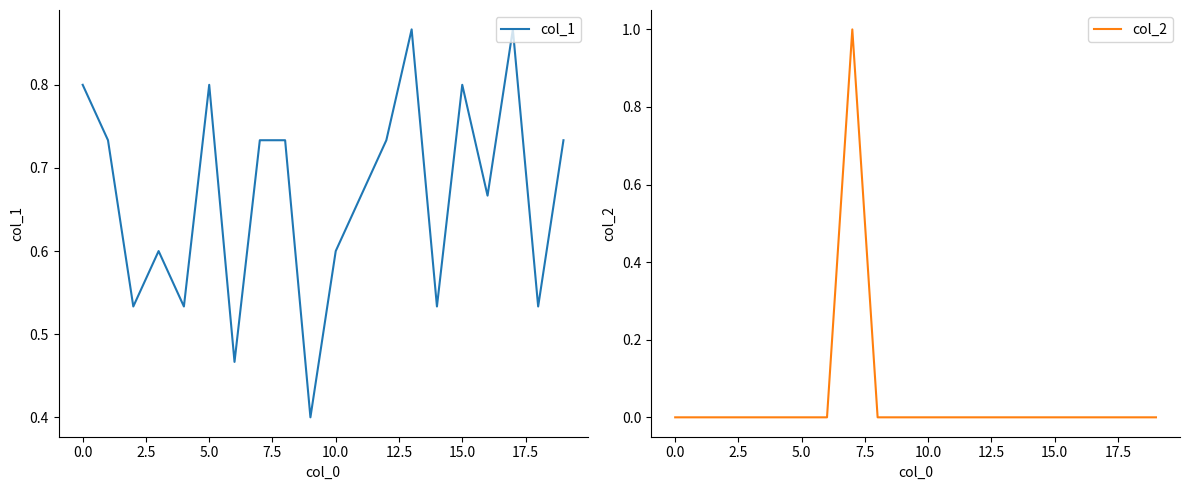

True or false: col_1 has a value of 0.8 at 0.0.

True